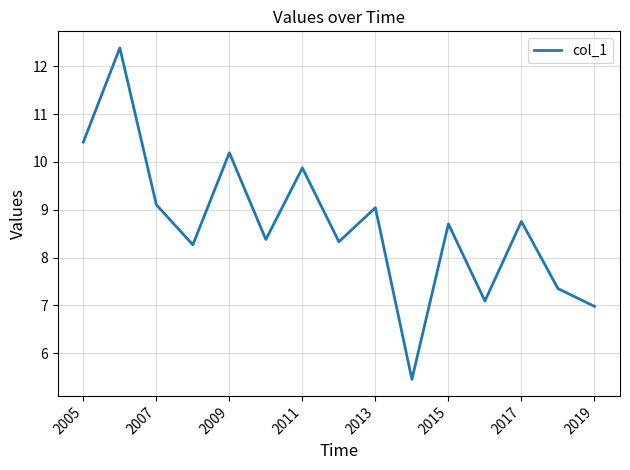

Does the chart display data point markers on the line(s)?

No